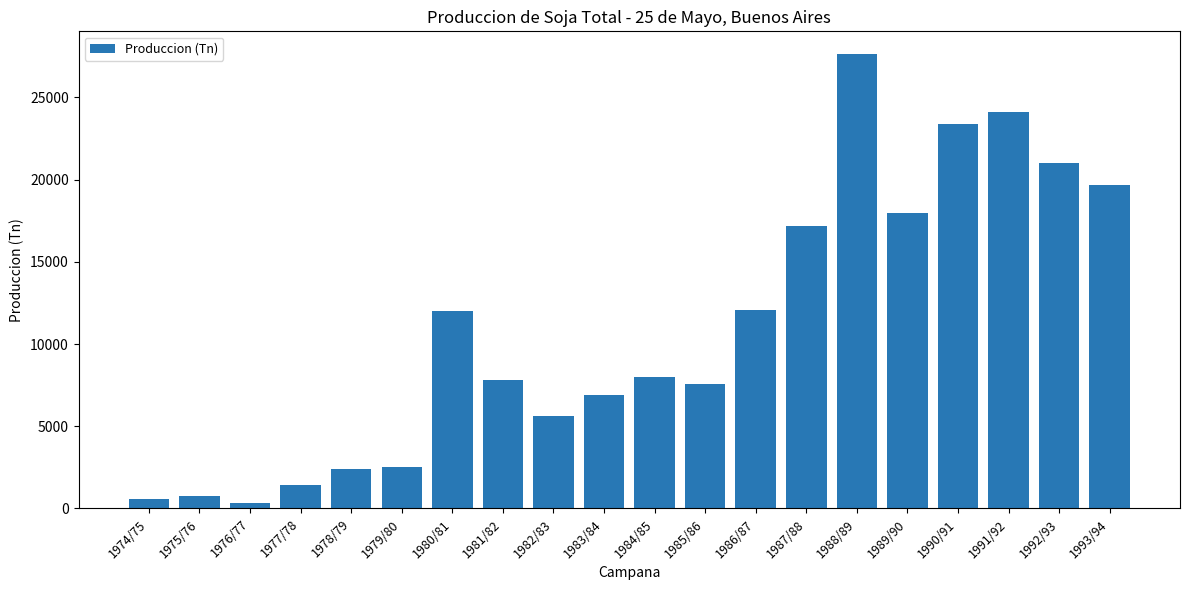

Are the bars horizontal?

No